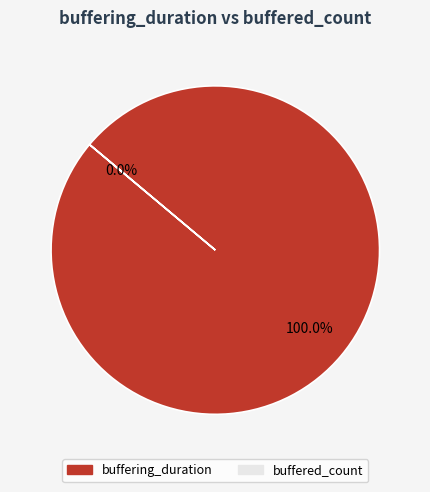

How many segments does this pie chart have?

2